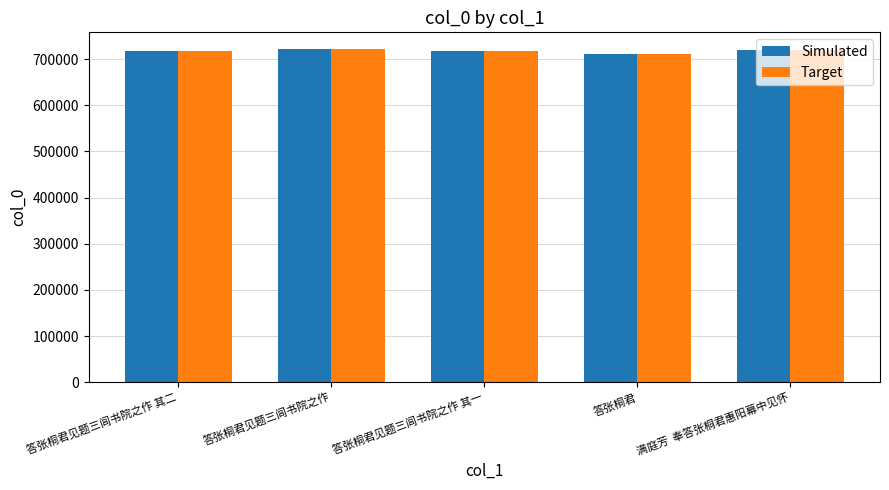

What is the total value across all series at 答张桐君见题三闾书院之作 其二?

1433954